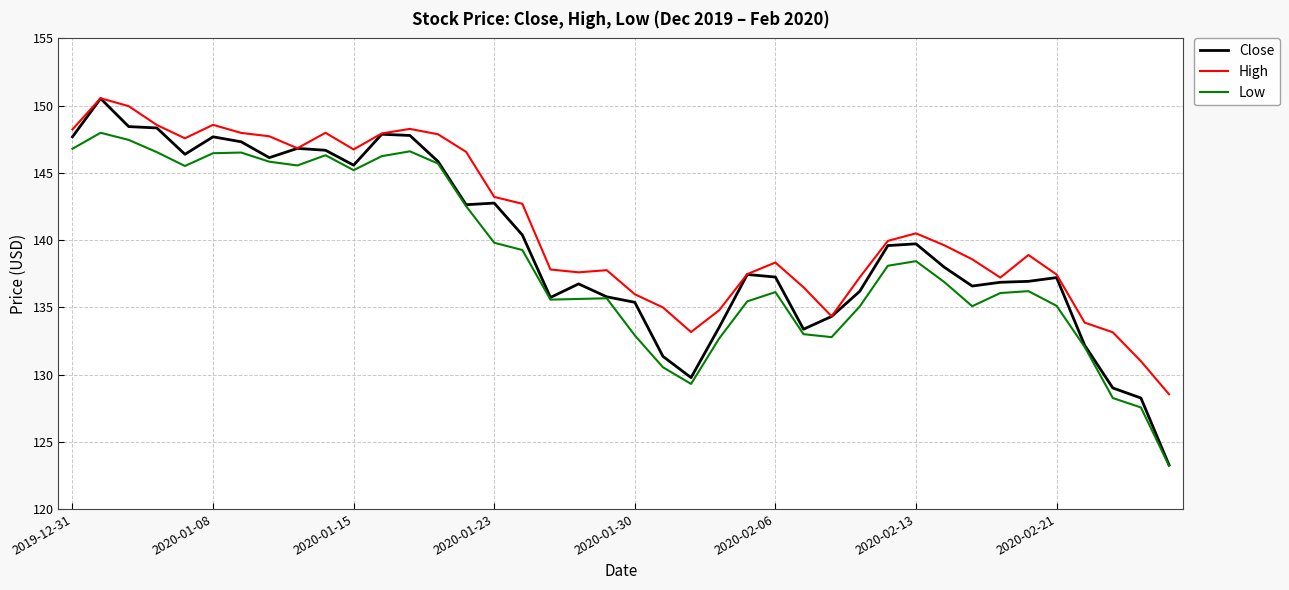

In Low, how many points are higher than both neighbors (excluding endpoints)?

8